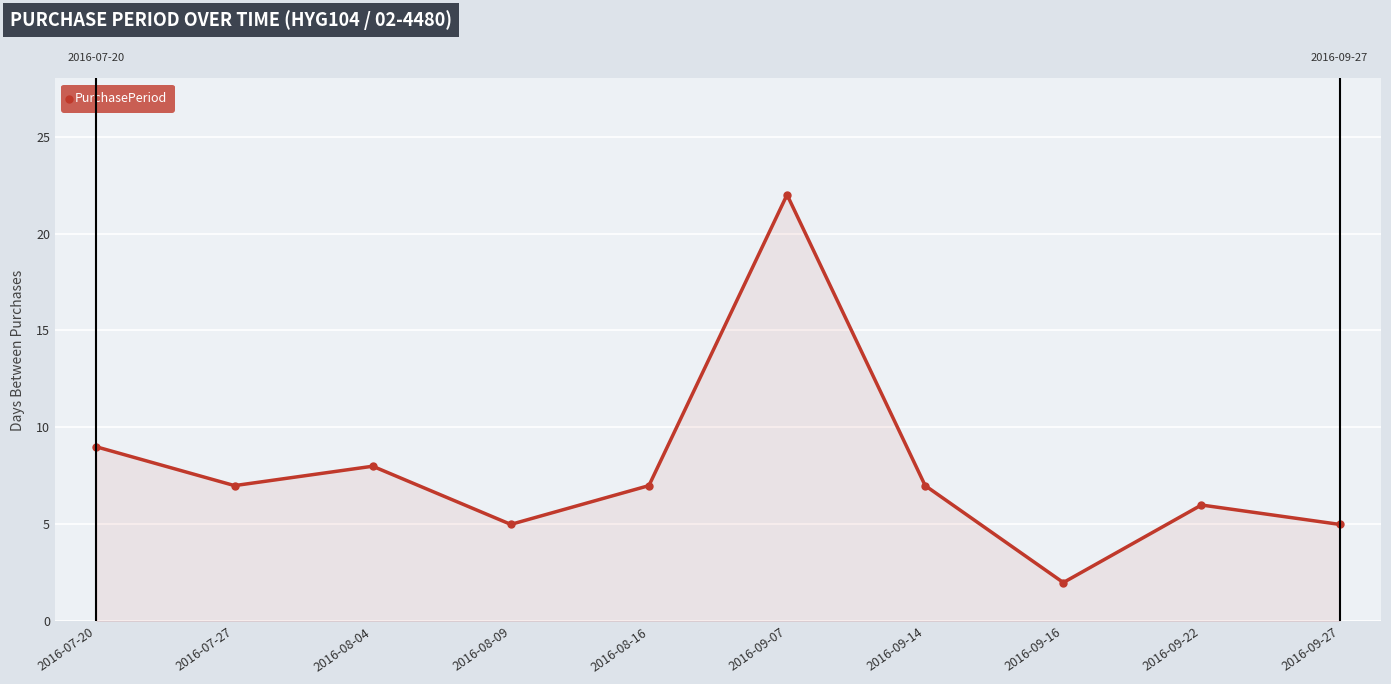

What is the minimum value shown in the chart?

2